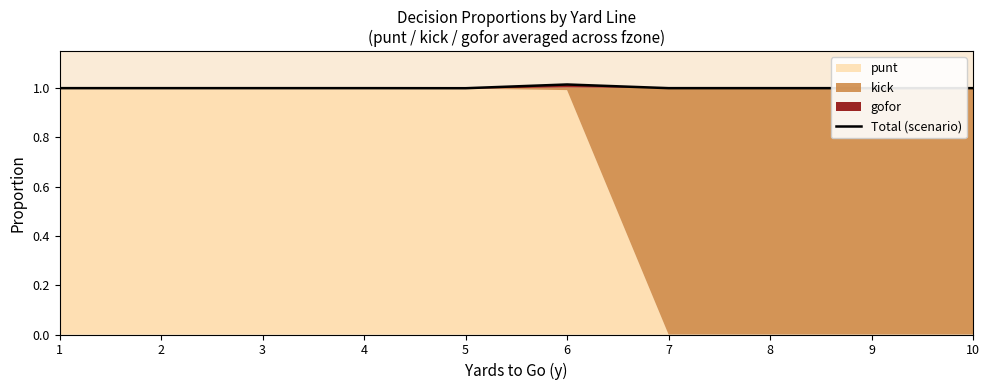

List the labels in order of value, largest first.

6, 7, 1, 2, 3, 4, 8, 9, 10, 5